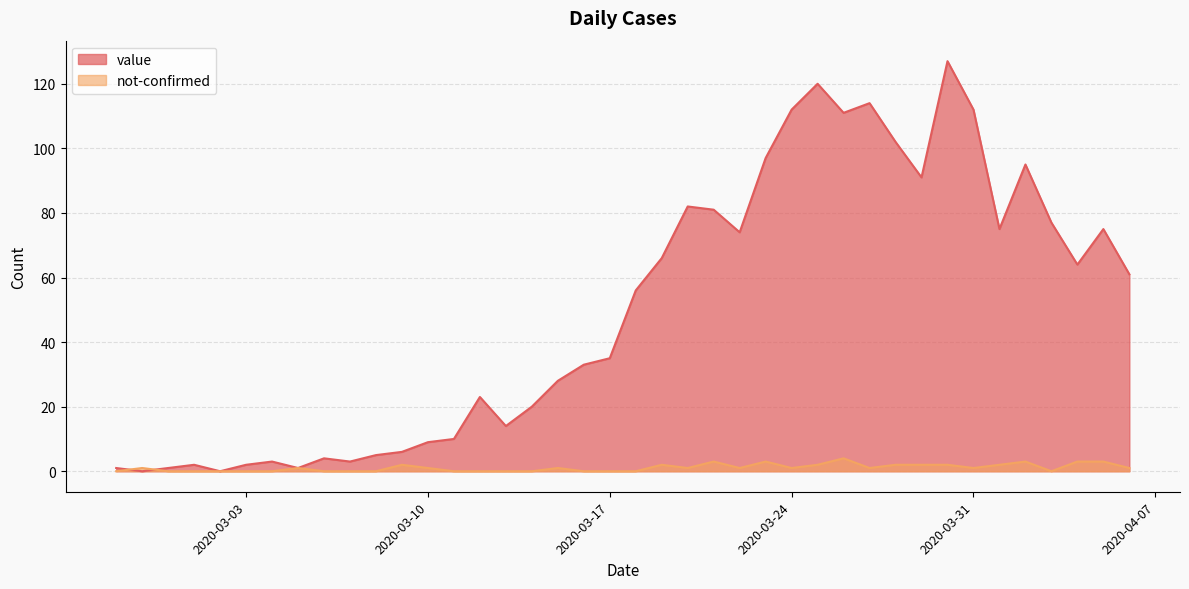

What is the total value across all series at 2020-04-03?

77